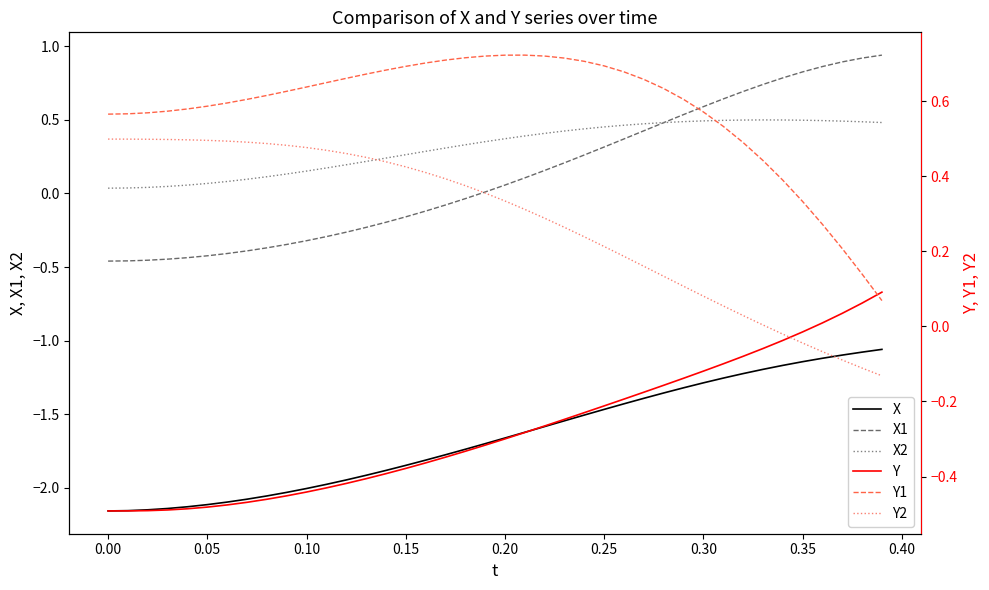

True or false: X2 and X cross at least once.

False